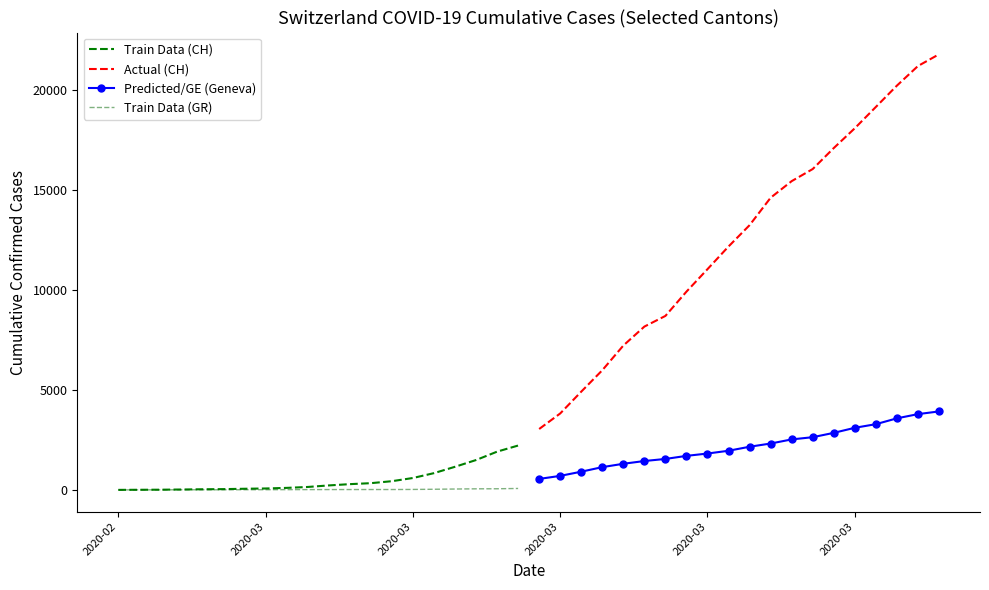

What is the value of the Train Data (CH) point at the 12th from the left?

287